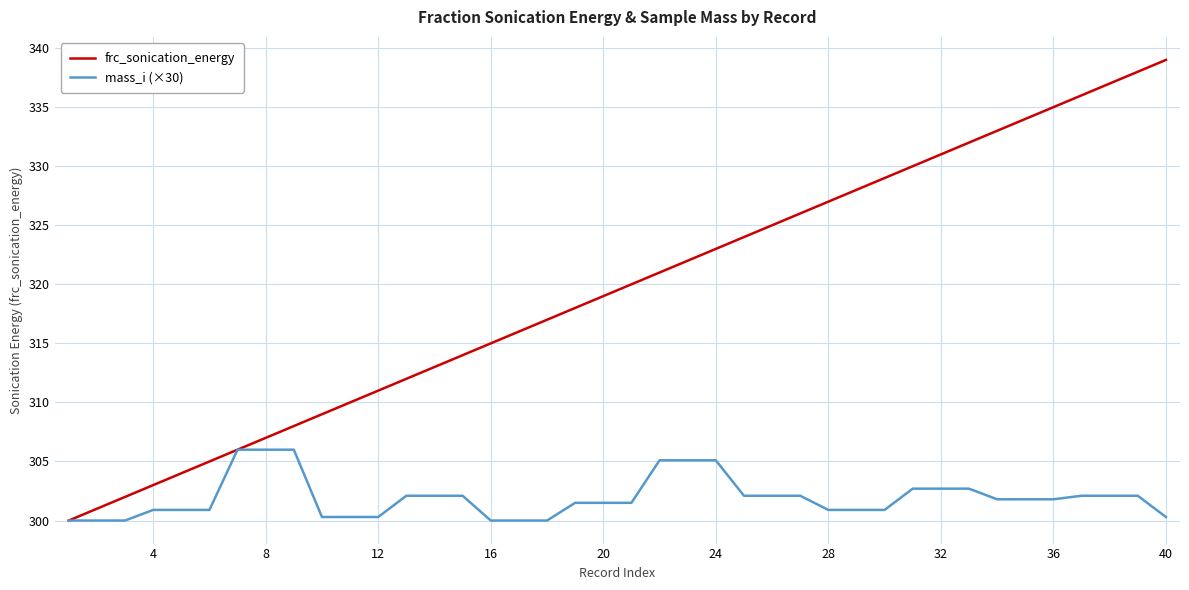

Reading right to left, list all the values displayed in this chart.

frc_sonication_energy: 339.0	338.0	337.0	336.0	335.0	334.0	333.0	332.0	331.0	330.0	329.0	328.0	327.0	326.0	325.0	324.0	323.0	322.0	321.0	320.0	319.0	318.0	317.0	316.0	315.0	314.0	313.0	312.0	311.0	310.0	309.0	308.0	307.0	306.0	305.0	304.0	303.0	302.0	301.0	300.0
mass_i (×30): 300.3	302.1	302.1	302.1	301.8	301.8	301.8	302.7	302.7	302.7	300.9	300.9	300.9	302.1	302.1	302.1	305.1	305.1	305.1	301.5	301.5	301.5	300.0	300.0	300.0	302.1	302.1	302.1	300.3	300.3	300.3	306.0	306.0	306.0	300.9	300.9	300.9	300.0	300.0	300.0